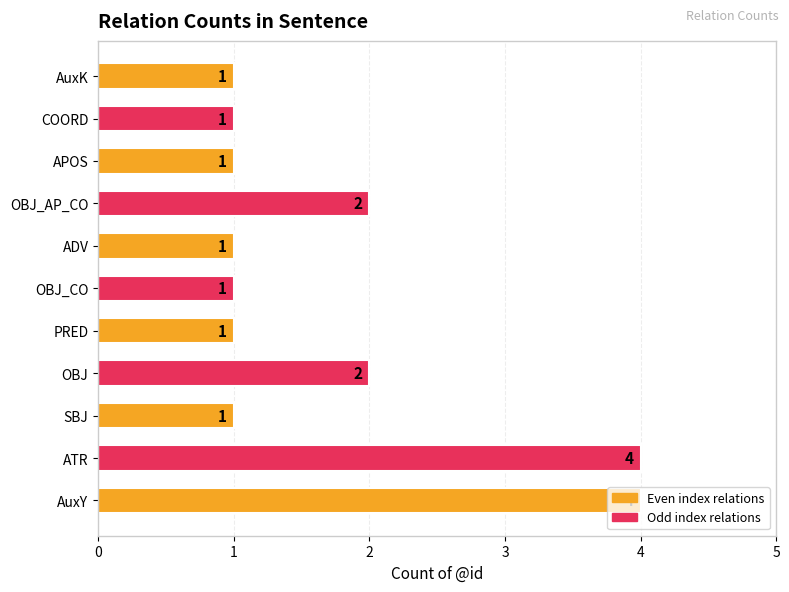

What is the difference between the second highest and minimum values?

3